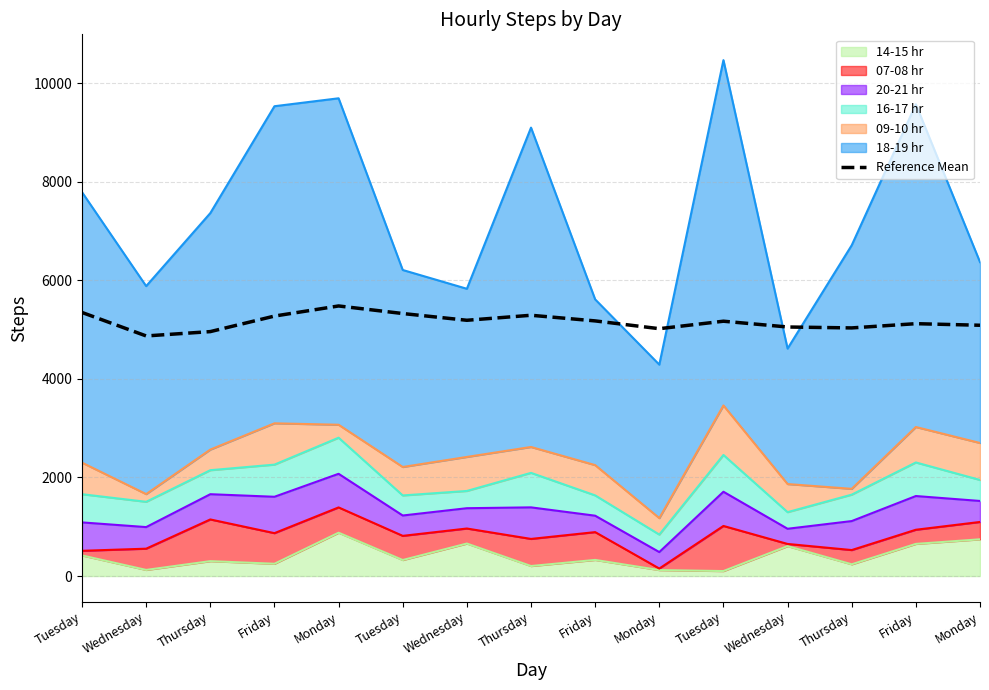

How many data points does each series have?

15